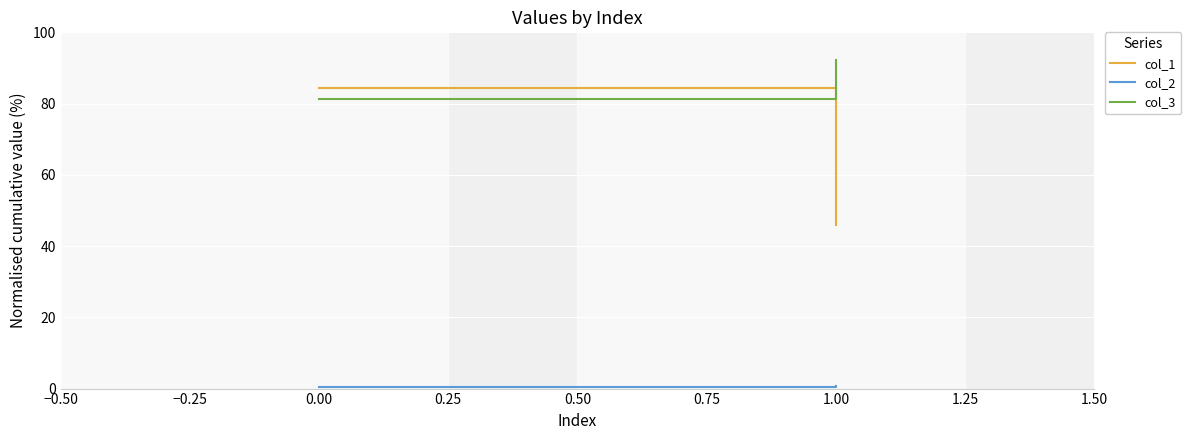

How many categories are shown in the chart?

2